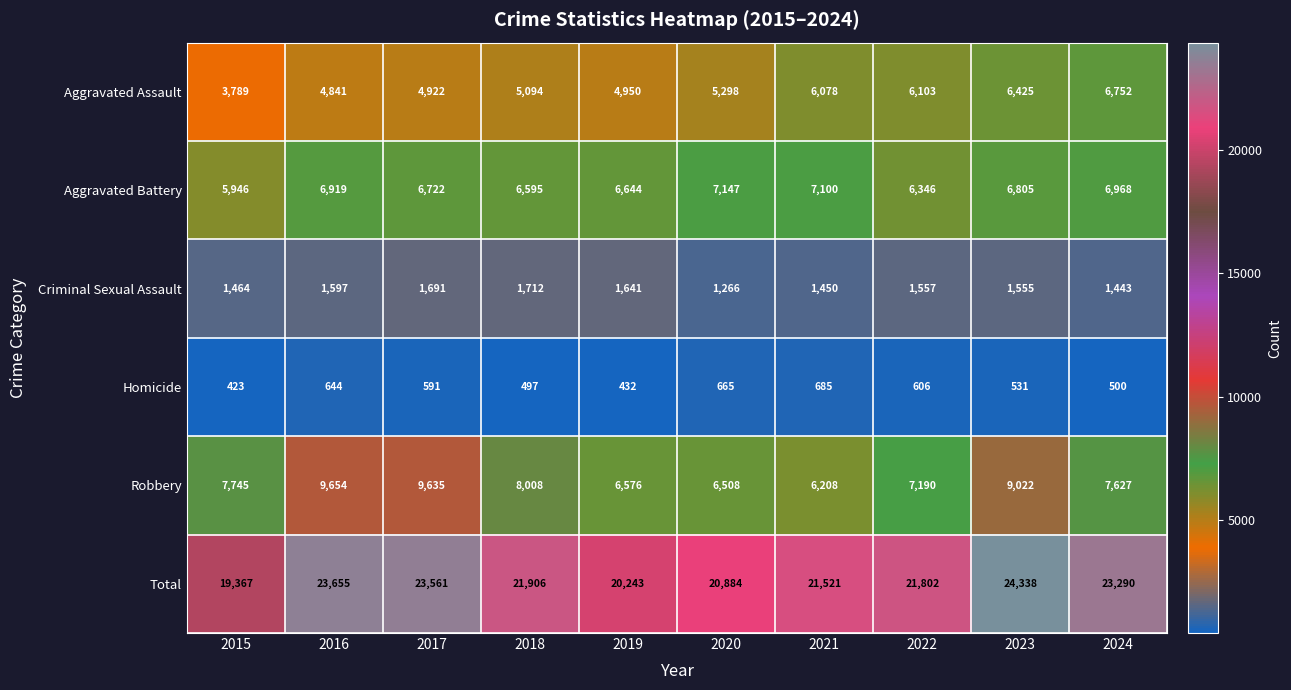

What is the average value of the Criminal Sexual Assault series?

1538